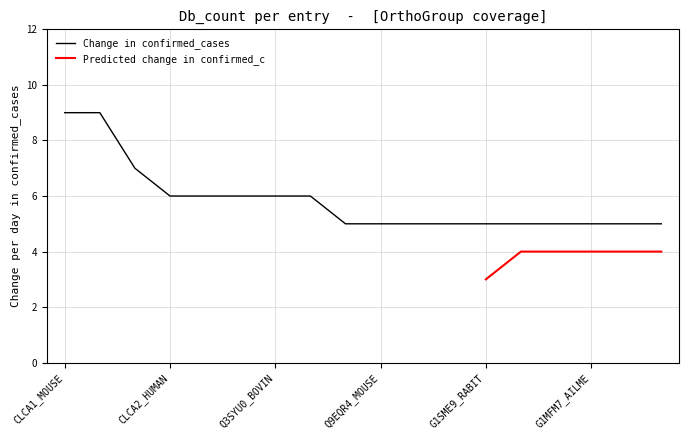

Is it true that Change in confirmed_cases equals 5 at G1SME9_RABIT?

True